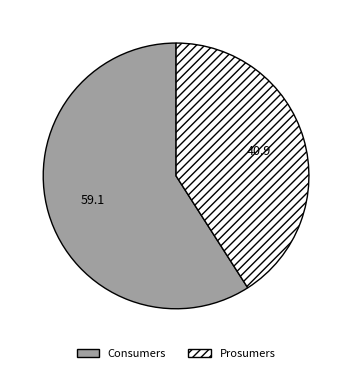

Which slice is the largest?

Consumers